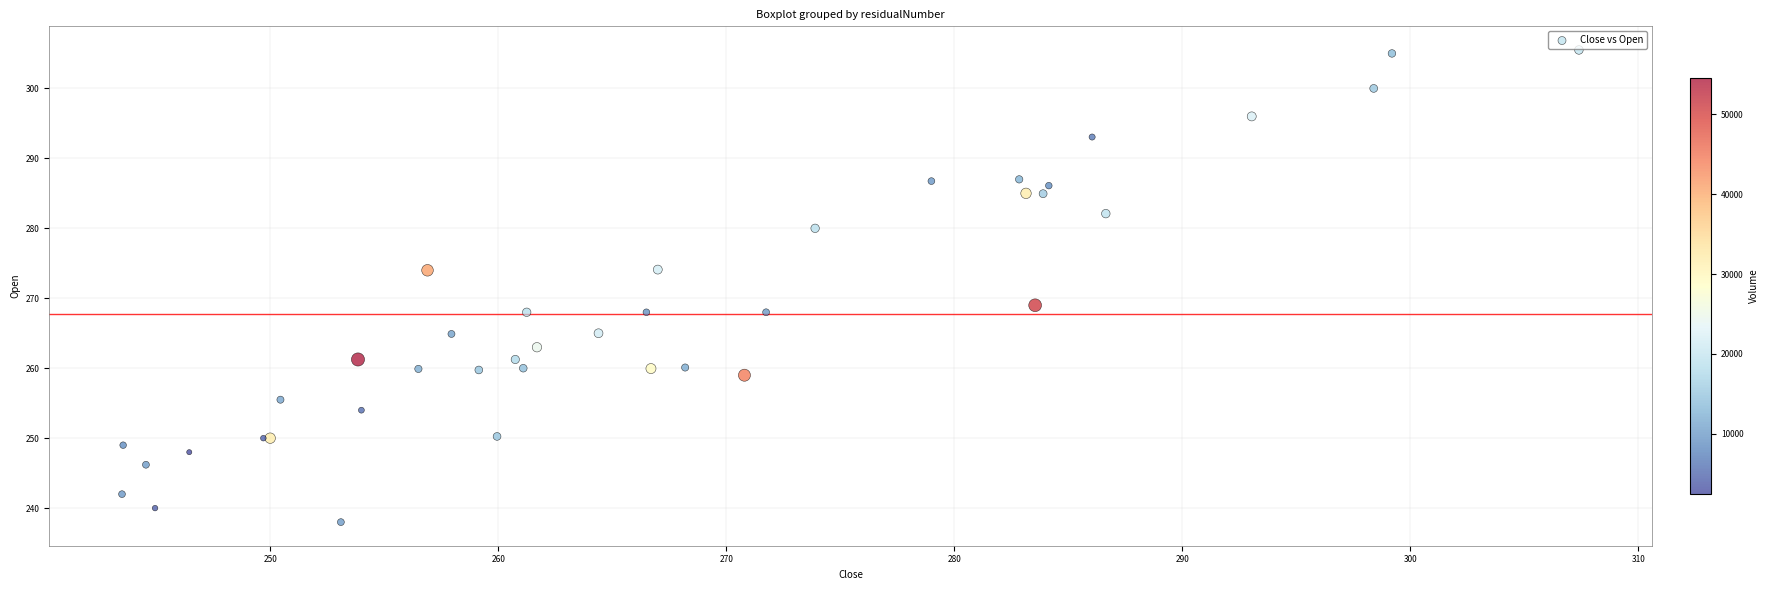

What Y value in the scatter plot is closest to 271?

269.0